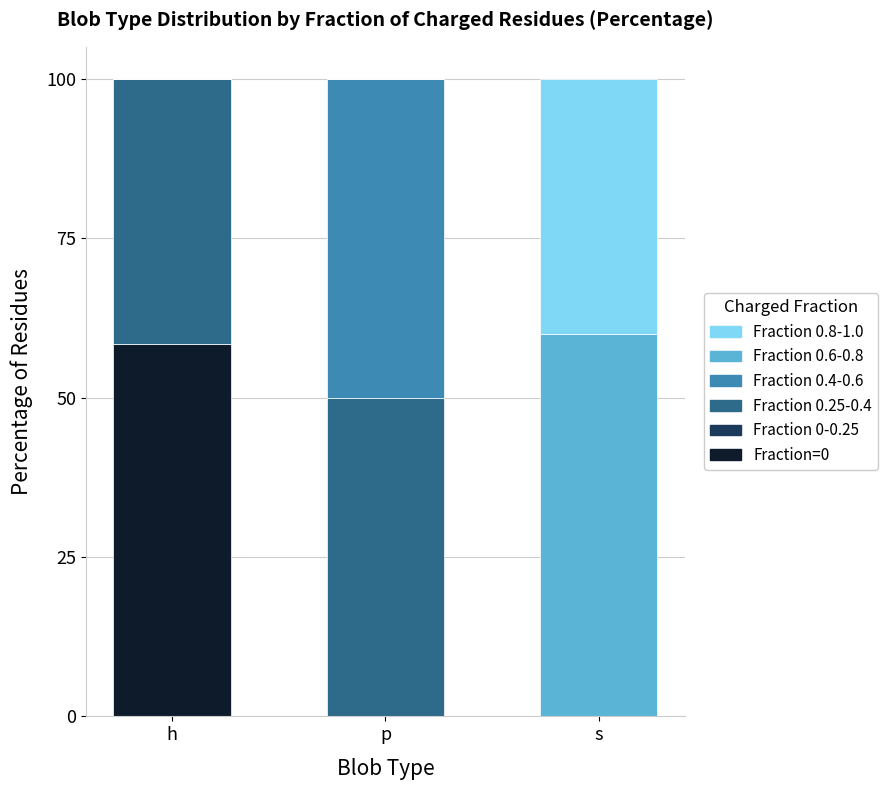

Is it true that Fraction=0 equals -26.4 at p?

False